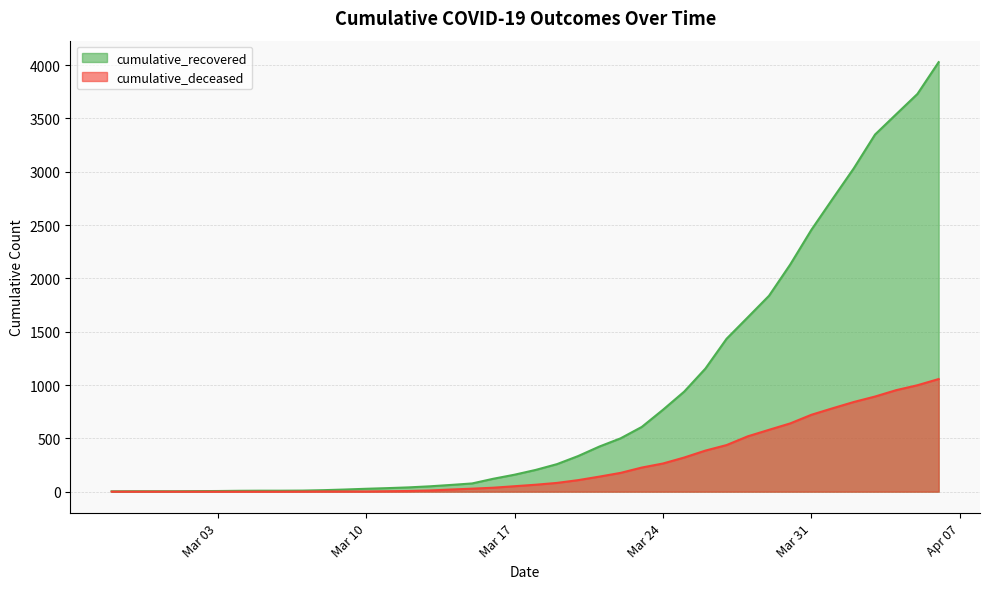

How many lines are shown in the chart?

2